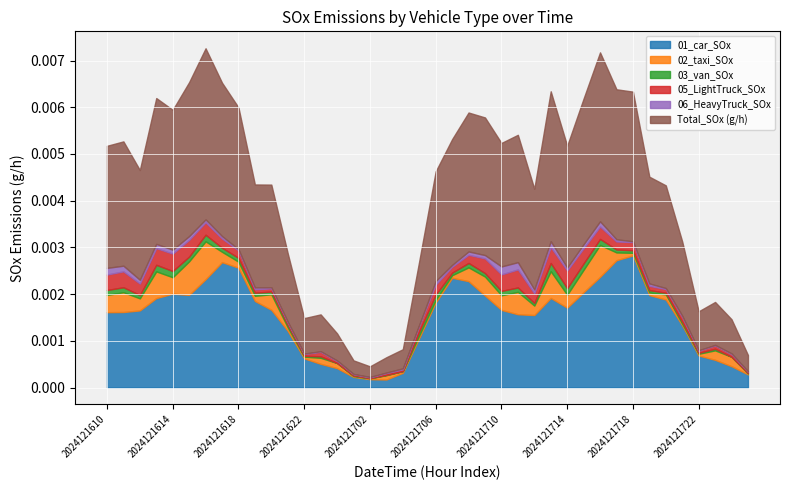

The value of 01_car_SOx at 2024121718 is 0.0. True or false?

True